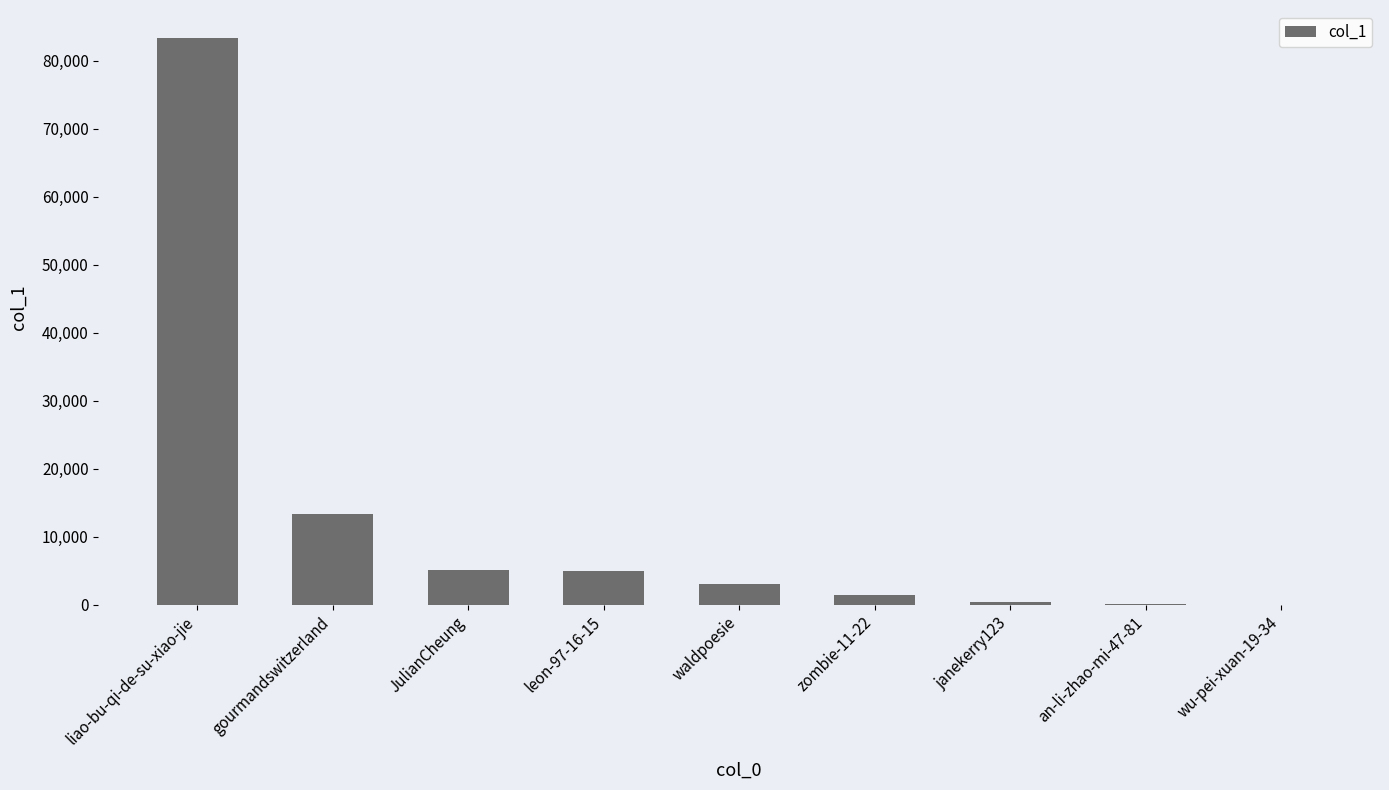

At which label does the data first exceed 3014?

liao-bu-qi-de-su-xiao-jie